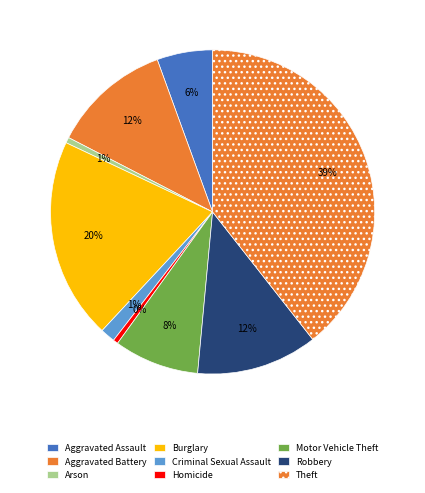

What is the total percentage of Aggravated Assault and Motor Vehicle Theft?

14.0%